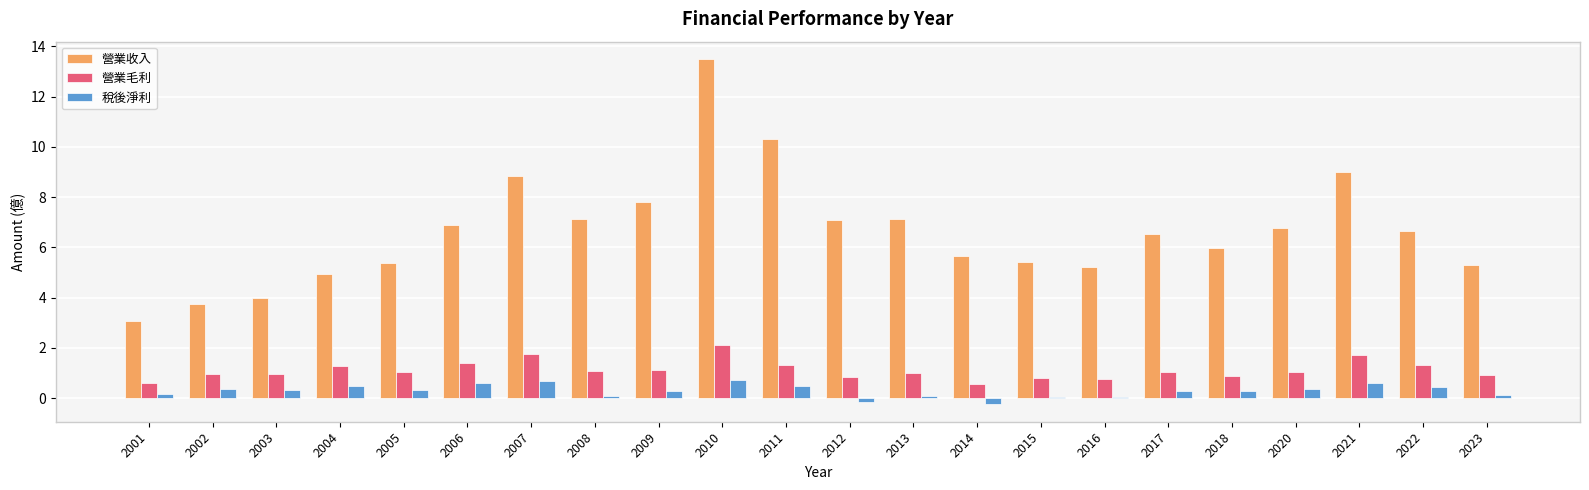

What are all the series names shown in the legend?

營業收入, 營業毛利, 稅後淨利